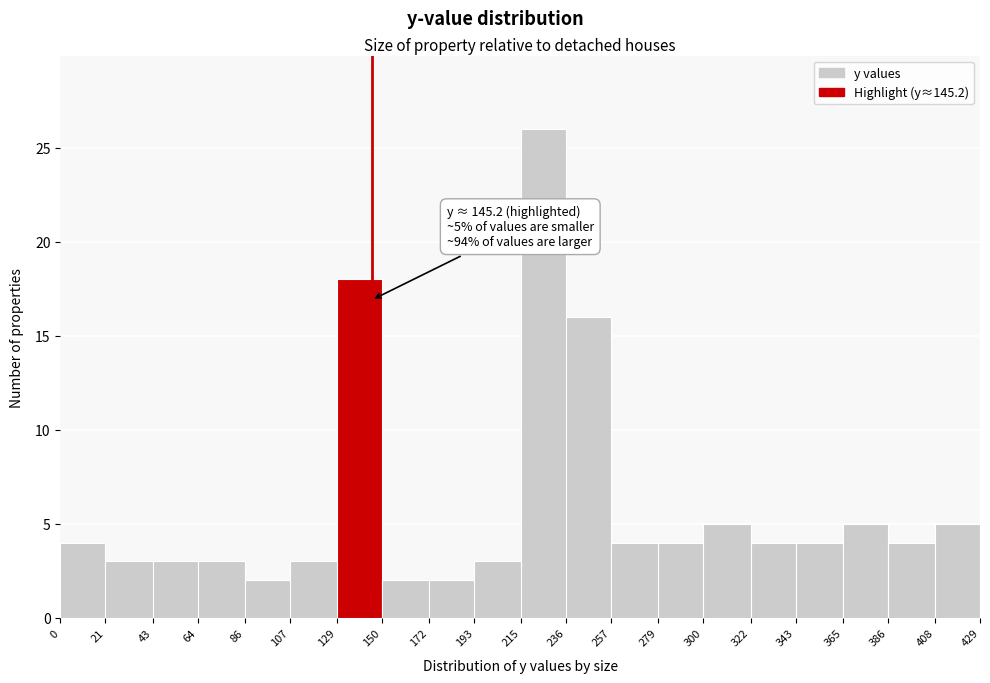

Over which range of the x-axis is the bar tallest?

215 to 236